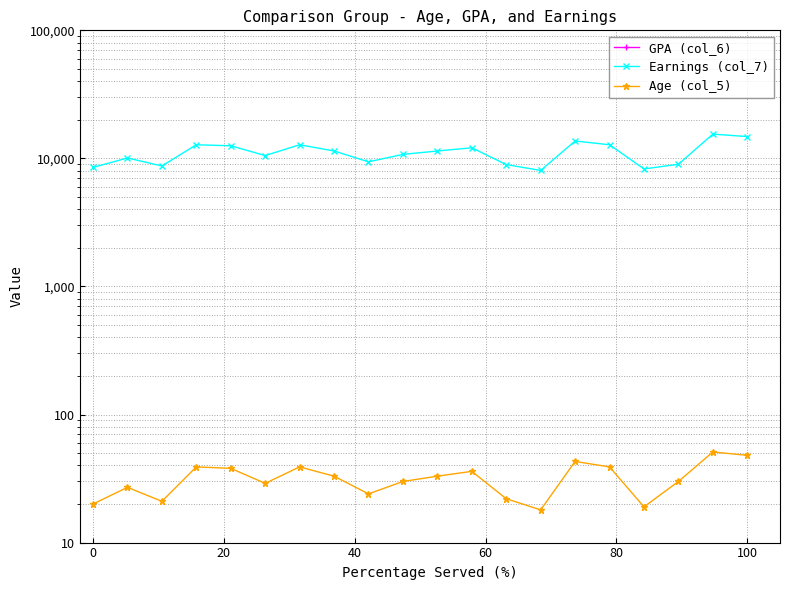

What is the difference between the maximum and second lowest values in the Age (col_5) series?

32.0